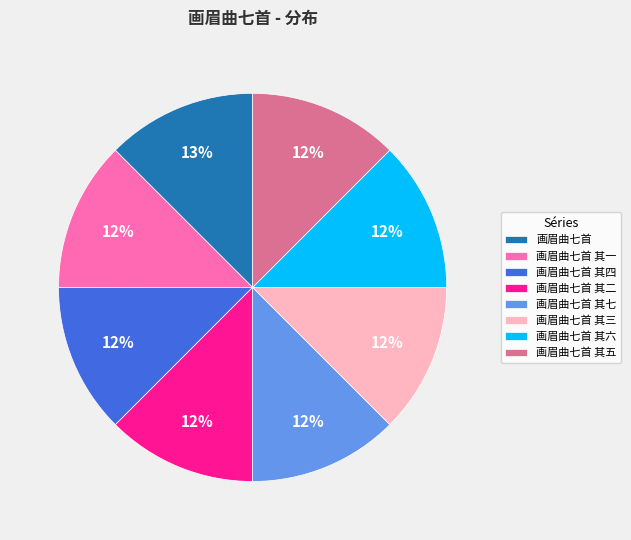

Combined, do 画眉曲七首 其二 and 画眉曲七首 其四 account for over 50%?

No